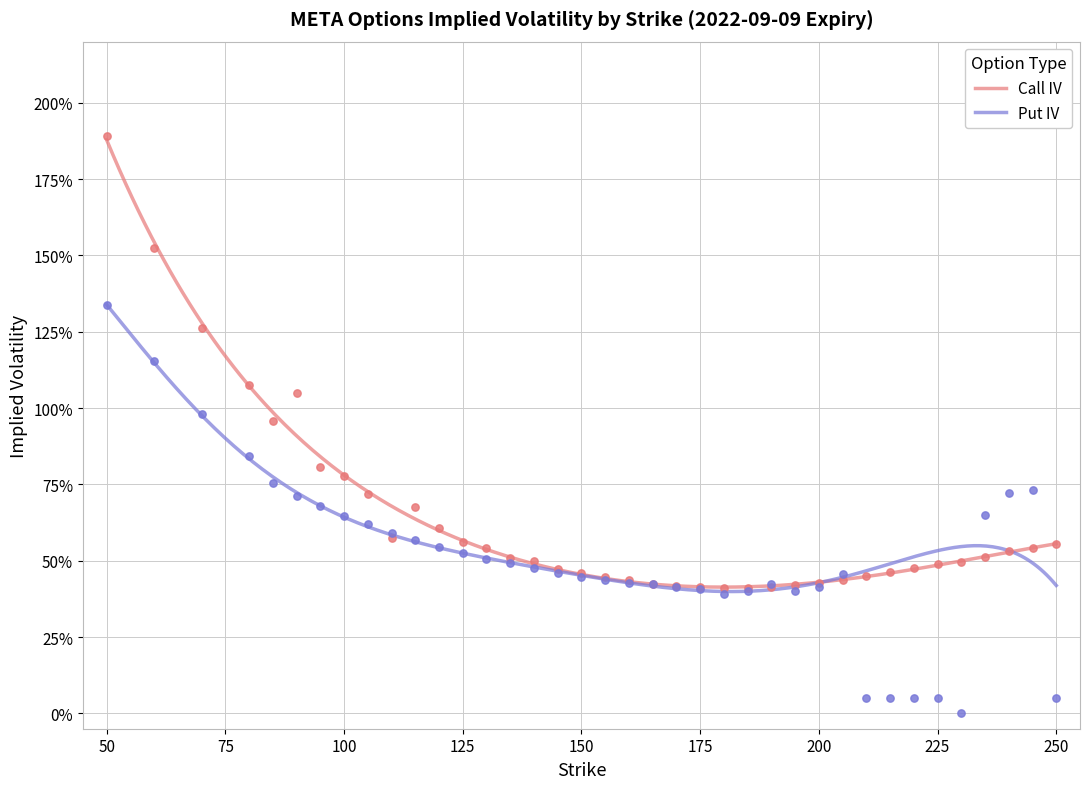

Which series contains the lowest Y value?

Put IV